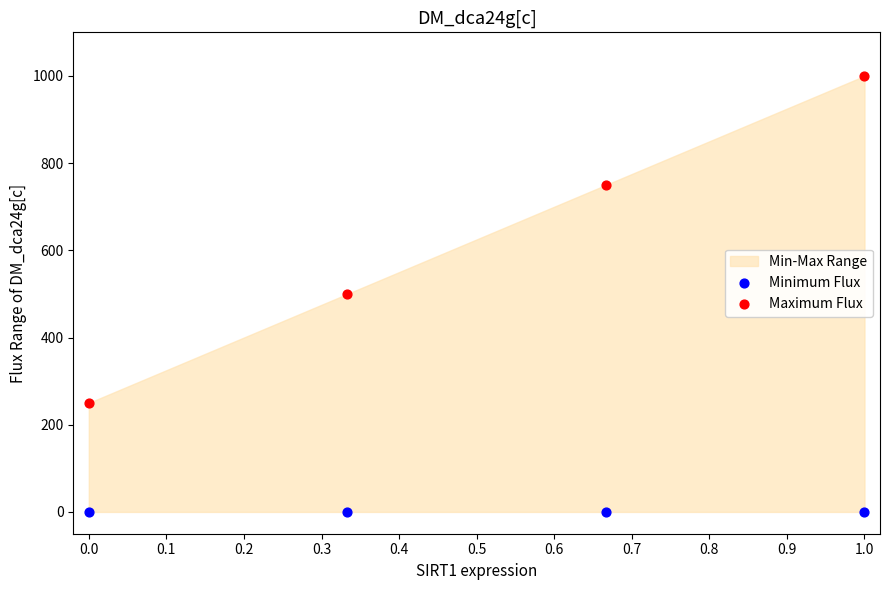

Count the number of points in this scatter plot.

8